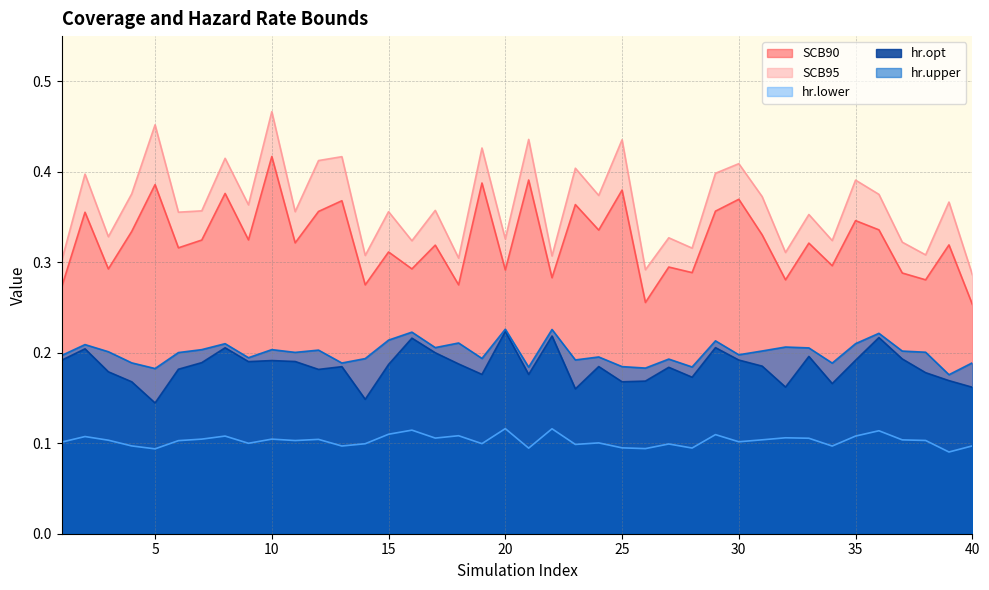

At how many categories does at least one series exceed 0?

40